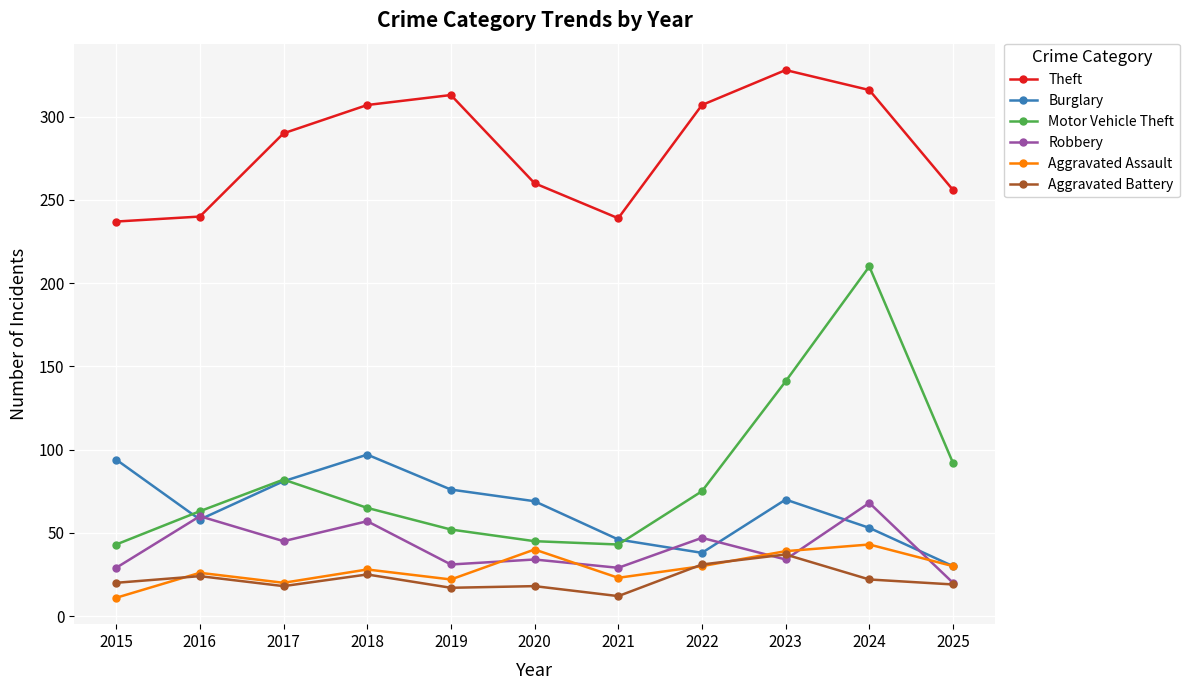

What is the sum of all Burglary values?

712